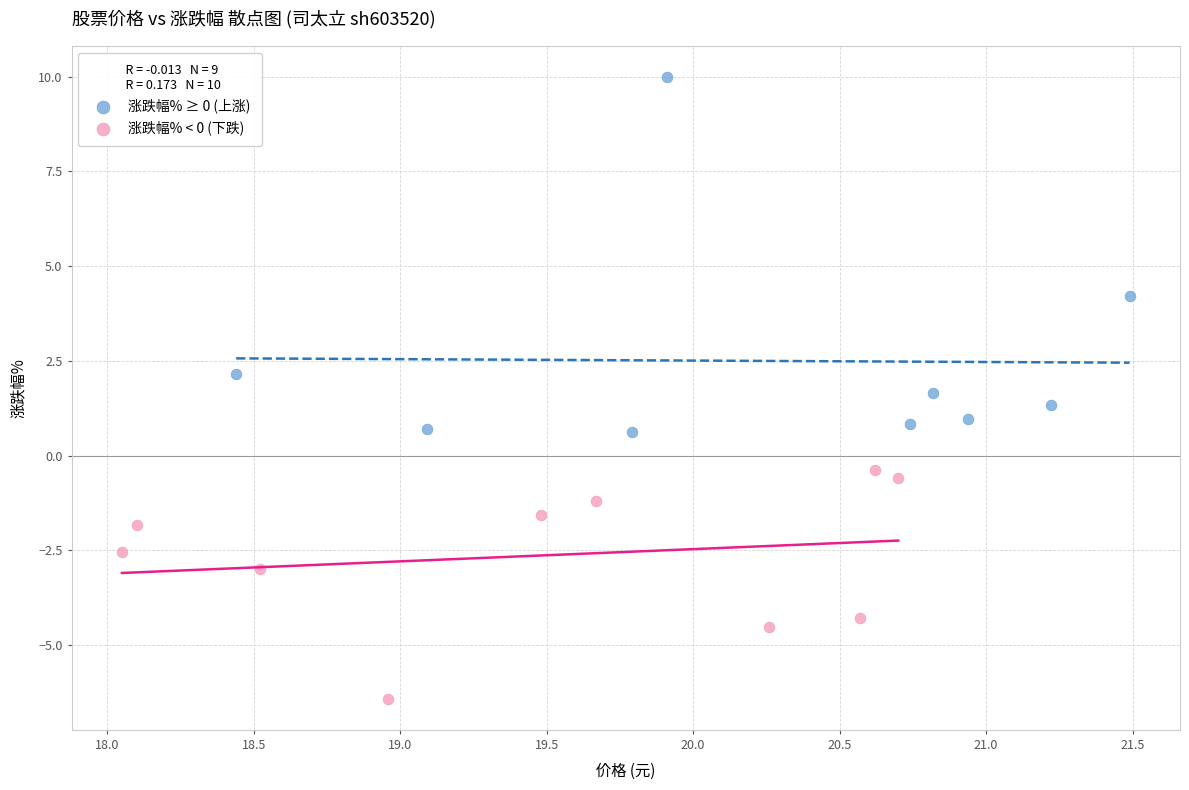

What are all the series names shown in the legend?

涨跌幅% ≥ 0 (上涨), 涨跌幅% < 0 (下跌)